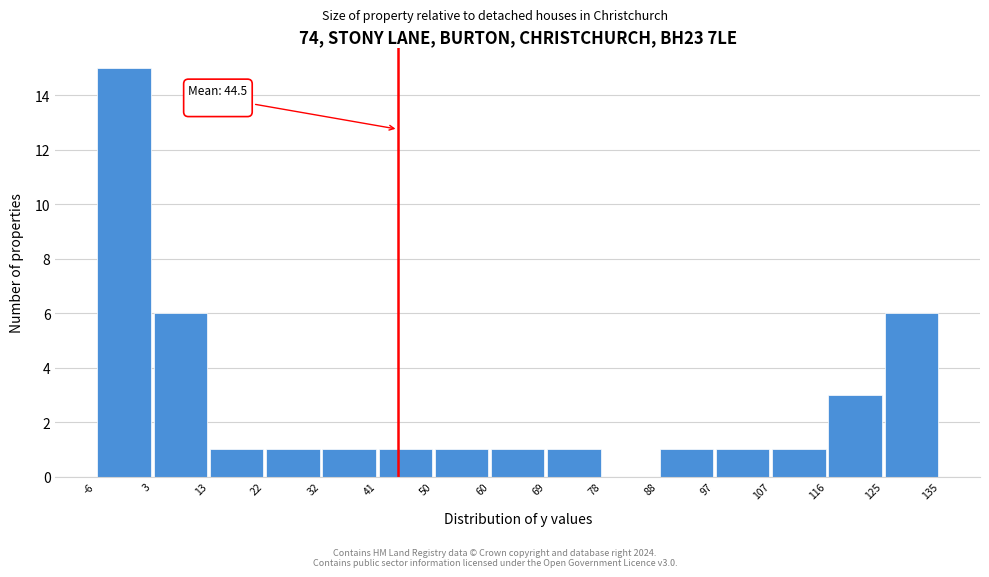

Which range on the x-axis has the tallest bar?

-6 to 3